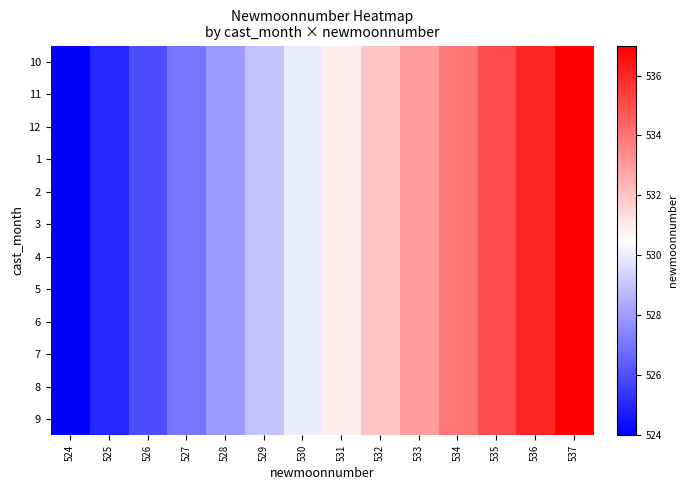

Reading right to left, extract all data points from this chart.

10: 537=537	536=536	535=535	534=534	533=533	532=532	531=531	530=530	529=529	528=528	527=527	526=526	525=525	524=524
11: 537=537	536=536	535=535	534=534	533=533	532=532	531=531	530=530	529=529	528=528	527=527	526=526	525=525	524=524
12: 537=537	536=536	535=535	534=534	533=533	532=532	531=531	530=530	529=529	528=528	527=527	526=526	525=525	524=524
1: 537=537	536=536	535=535	534=534	533=533	532=532	531=531	530=530	529=529	528=528	527=527	526=526	525=525	524=524
2: 537=537	536=536	535=535	534=534	533=533	532=532	531=531	530=530	529=529	528=528	527=527	526=526	525=525	524=524
3: 537=537	536=536	535=535	534=534	533=533	532=532	531=531	530=530	529=529	528=528	527=527	526=526	525=525	524=524
4: 537=537	536=536	535=535	534=534	533=533	532=532	531=531	530=530	529=529	528=528	527=527	526=526	525=525	524=524
5: 537=537	536=536	535=535	534=534	533=533	532=532	531=531	530=530	529=529	528=528	527=527	526=526	525=525	524=524
6: 537=537	536=536	535=535	534=534	533=533	532=532	531=531	530=530	529=529	528=528	527=527	526=526	525=525	524=524
7: 537=537	536=536	535=535	534=534	533=533	532=532	531=531	530=530	529=529	528=528	527=527	526=526	525=525	524=524
8: 537=537	536=536	535=535	534=534	533=533	532=532	531=531	530=530	529=529	528=528	527=527	526=526	525=525	524=524
9: 537=537	536=536	535=535	534=534	533=533	532=532	531=531	530=530	529=529	528=528	527=527	526=526	525=525	524=524